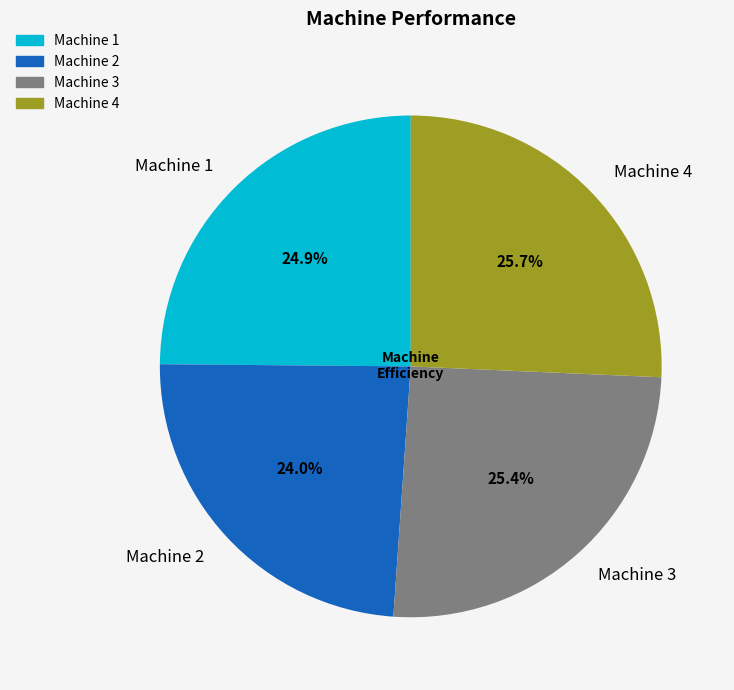

Is Machine 3 the majority of the pie?

No